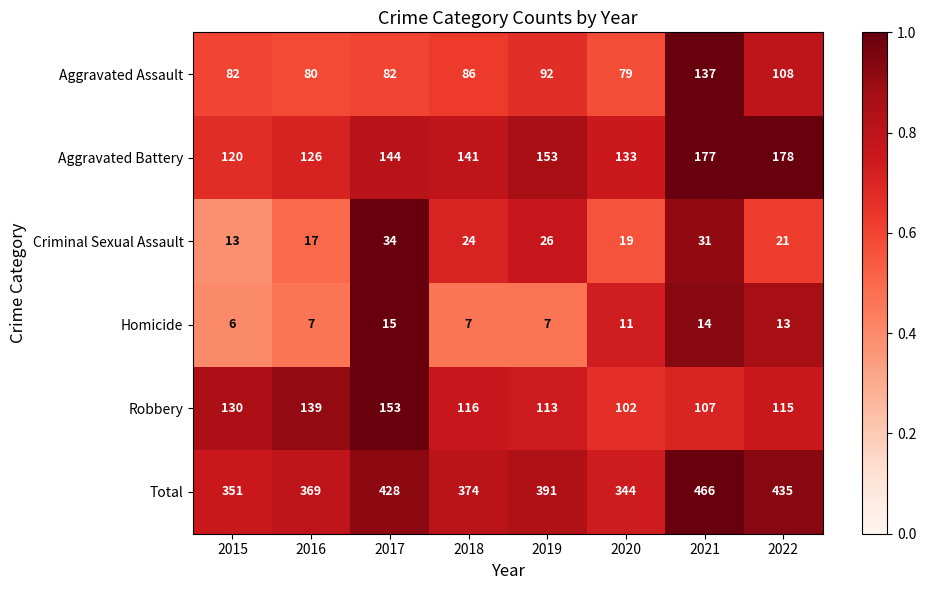

What is the sum of all Robbery values?

975